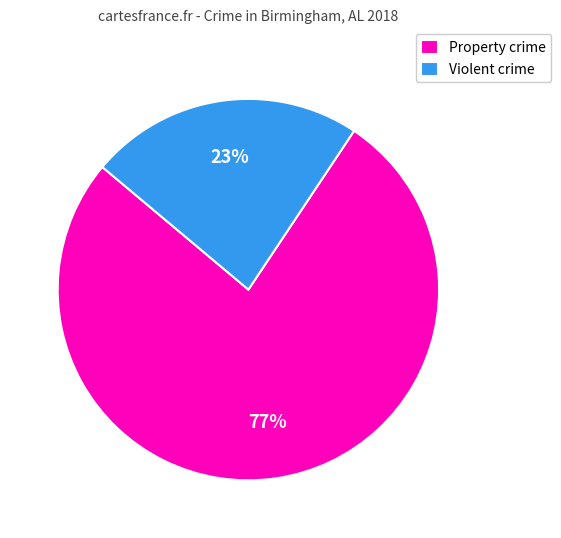

To the nearest percent, what portion does Property crime represent?

77%